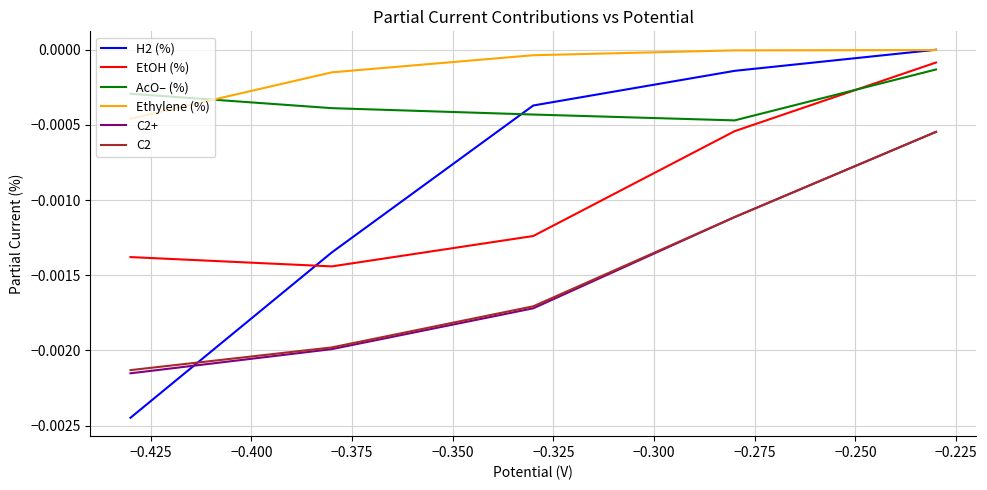

Which series ends up on top after the final intersection of H2 (%) and Ethylene (%)?

Ethylene (%)